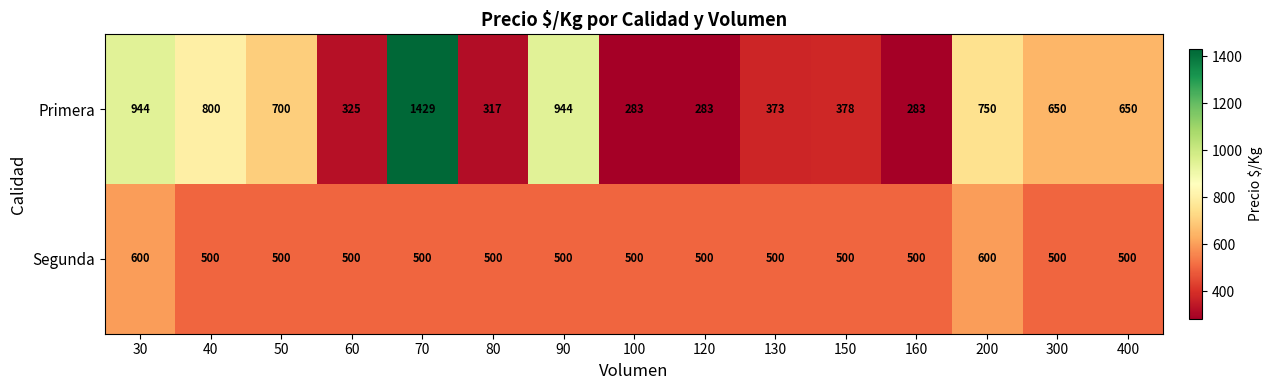

At which label does Primera first exceed 650?

30